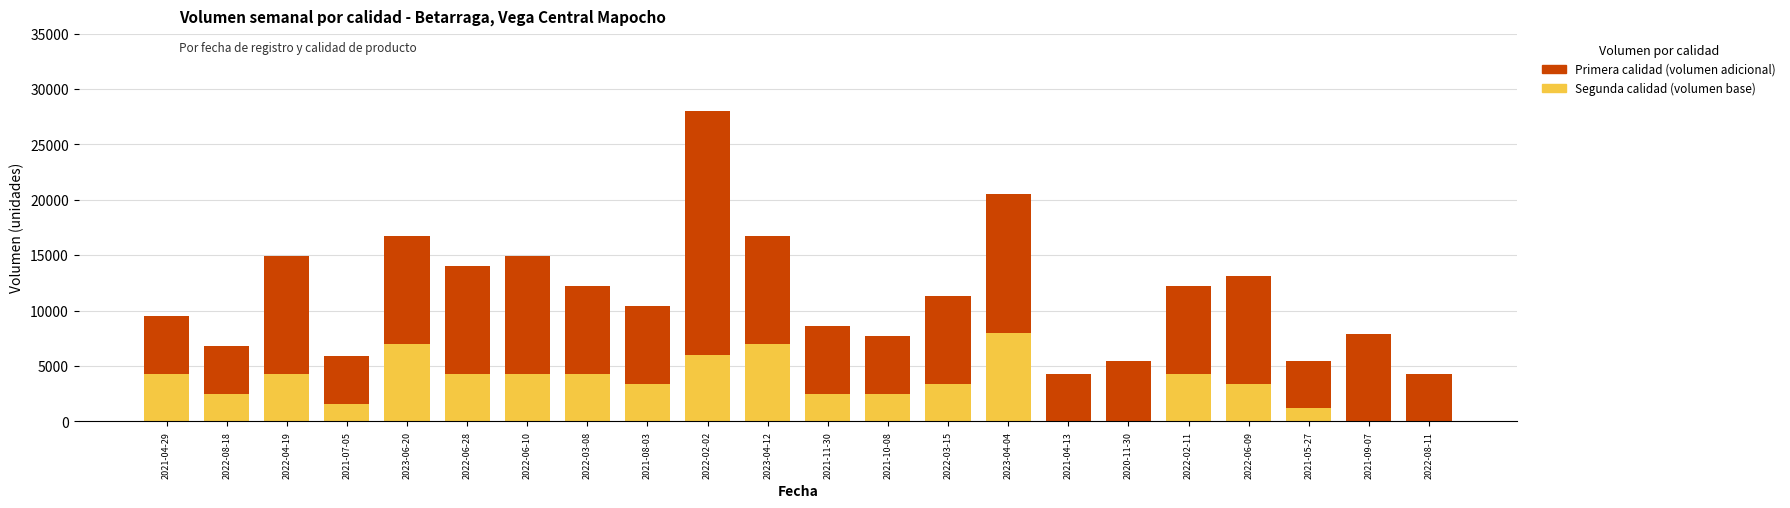

At which category is the sum across all series the highest?

2022-02-02